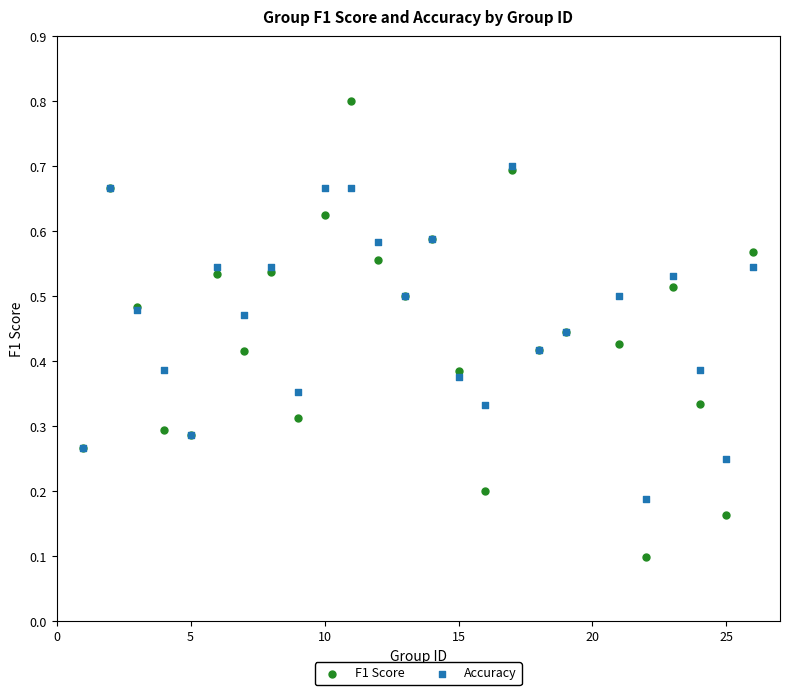

What are all the series names shown in the legend?

F1 Score, Accuracy